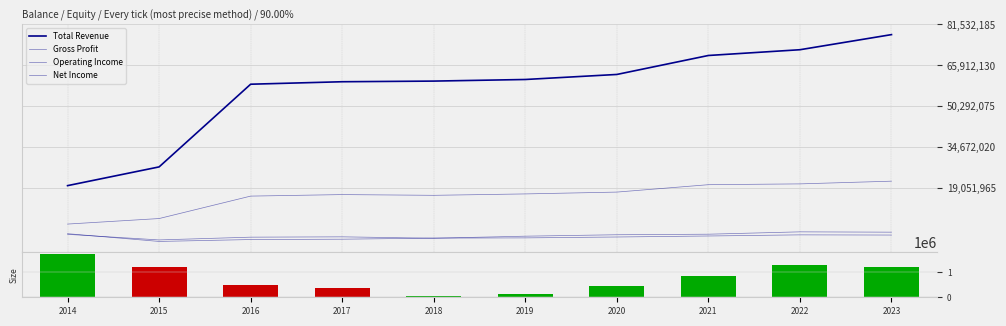

Read the Operating Income value at 2016, to the nearest 100.

401700